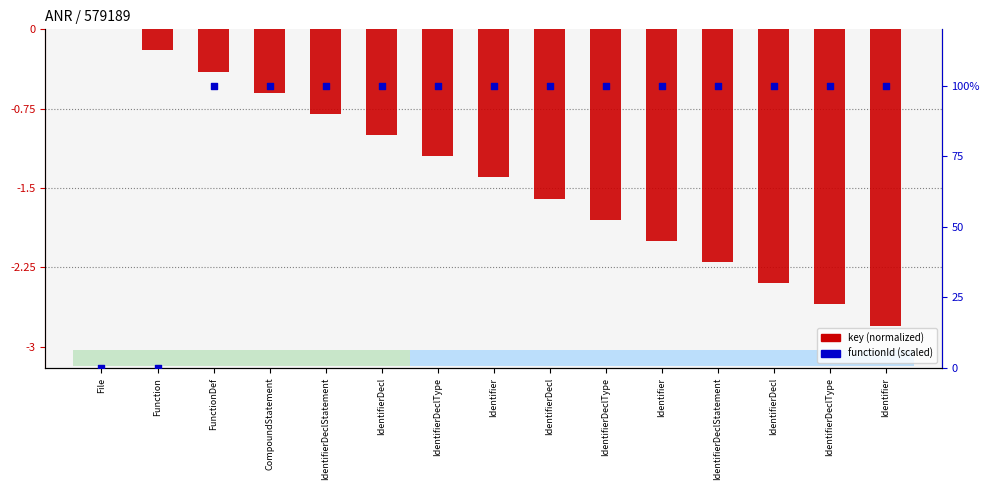

Which series reaches the maximum Y coordinate?

functionId (scaled)